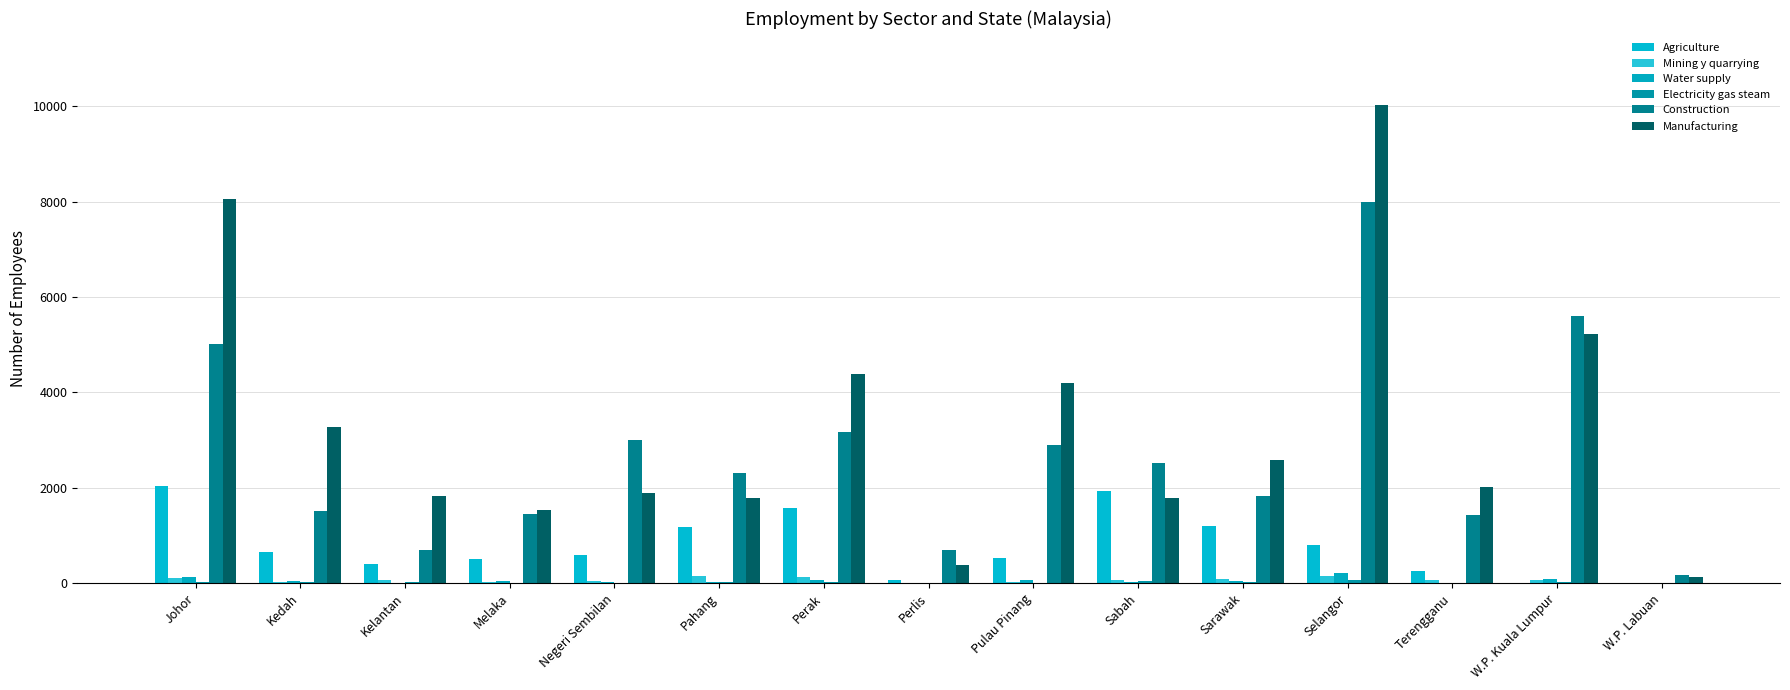

Are the bars horizontal?

No